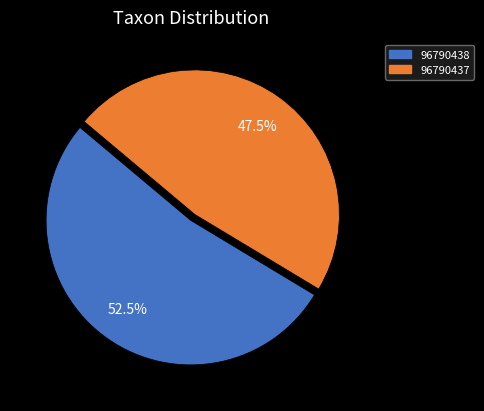

How many segments does this pie chart have?

2